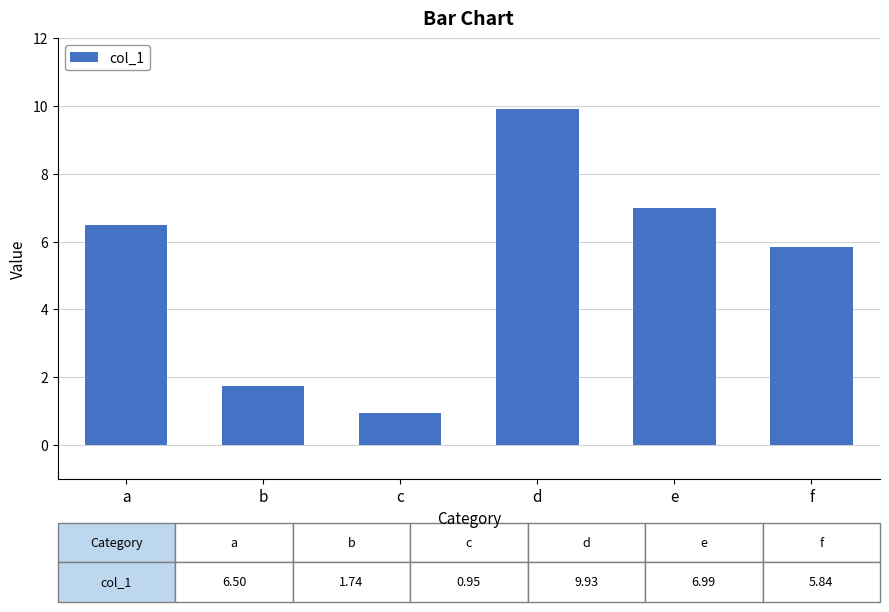

Reading left to right, extract all data points from this chart.

a=6.5	b=1.7	c=0.9	d=9.9	e=7.0	f=5.8